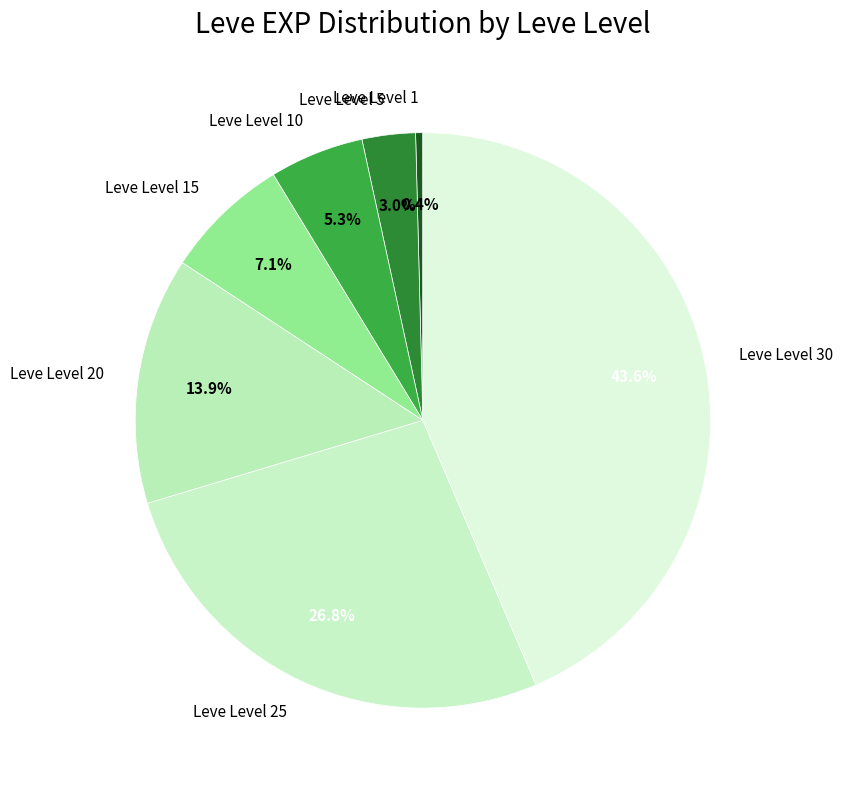

The Leve Level 1 slice represents 6% of the pie. True or false?

False